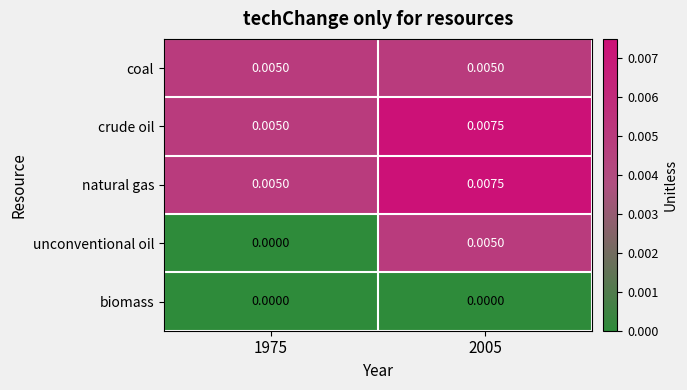

Is the value of natural gas at 1975 greater than the value of crude oil at 2005?

No